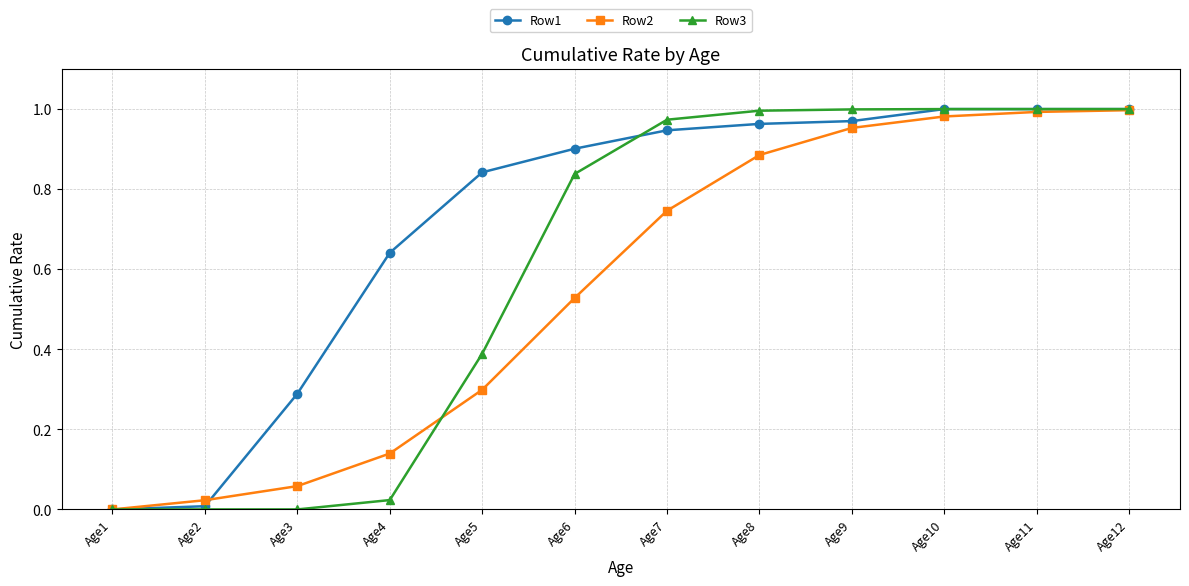

How many values in the Row2 series exceed 0?

11